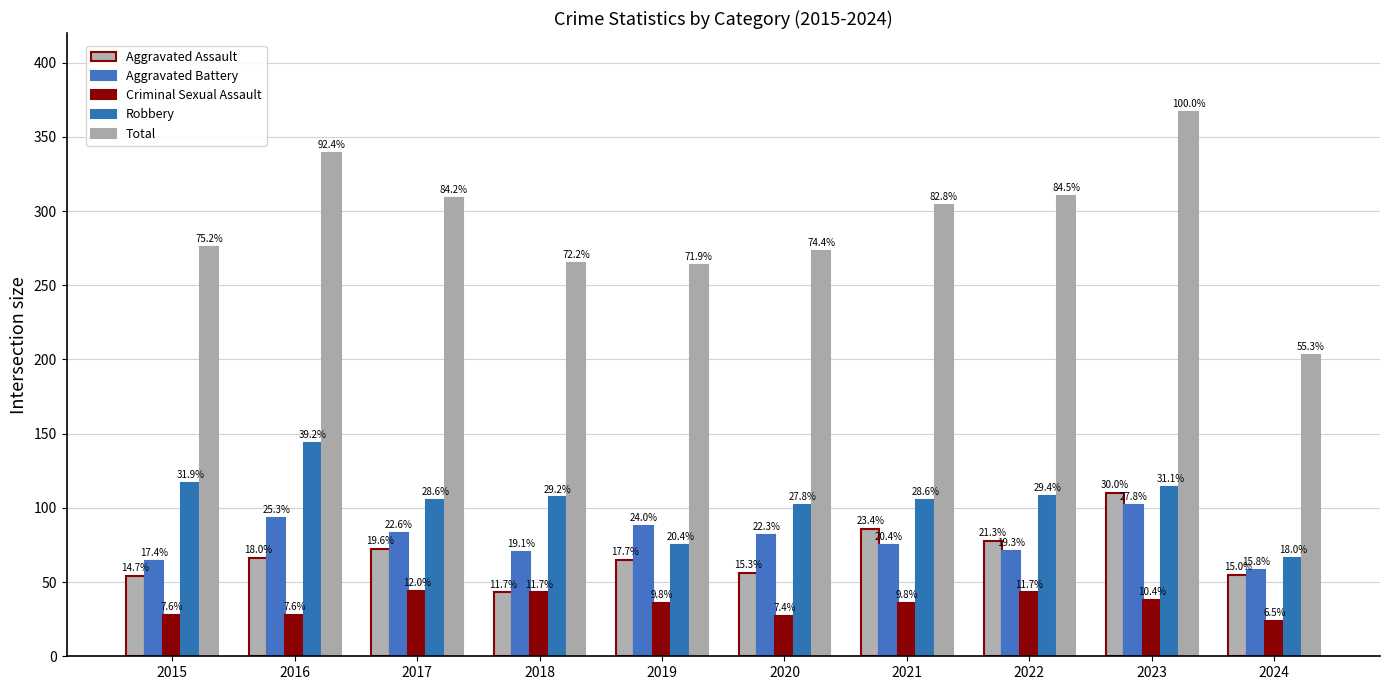

Which series changed the most between 2016 and 2024?

Total